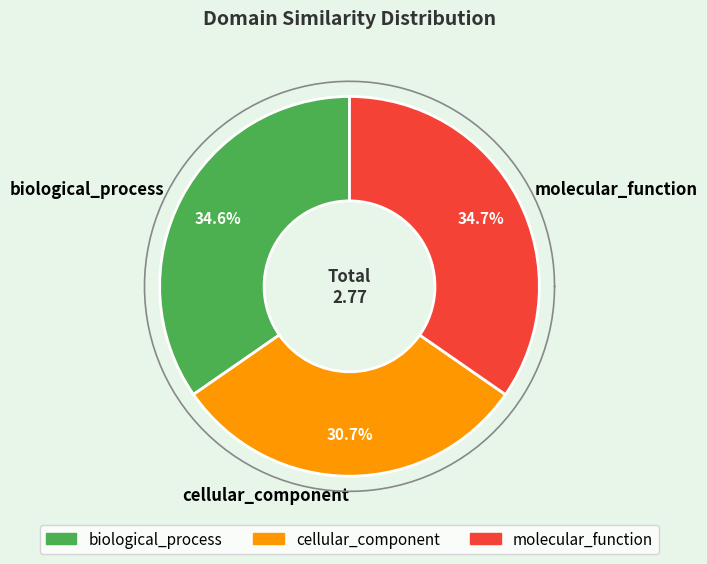

How many slices are in this pie chart?

3